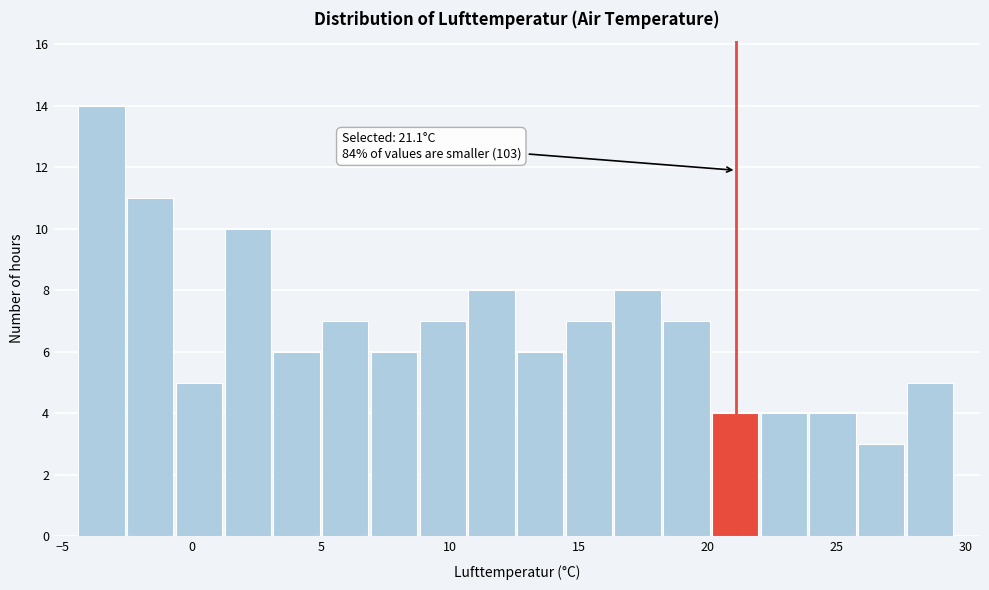

Read against the x-axis, roughly where is the centre of the tallest bar?

-3.5